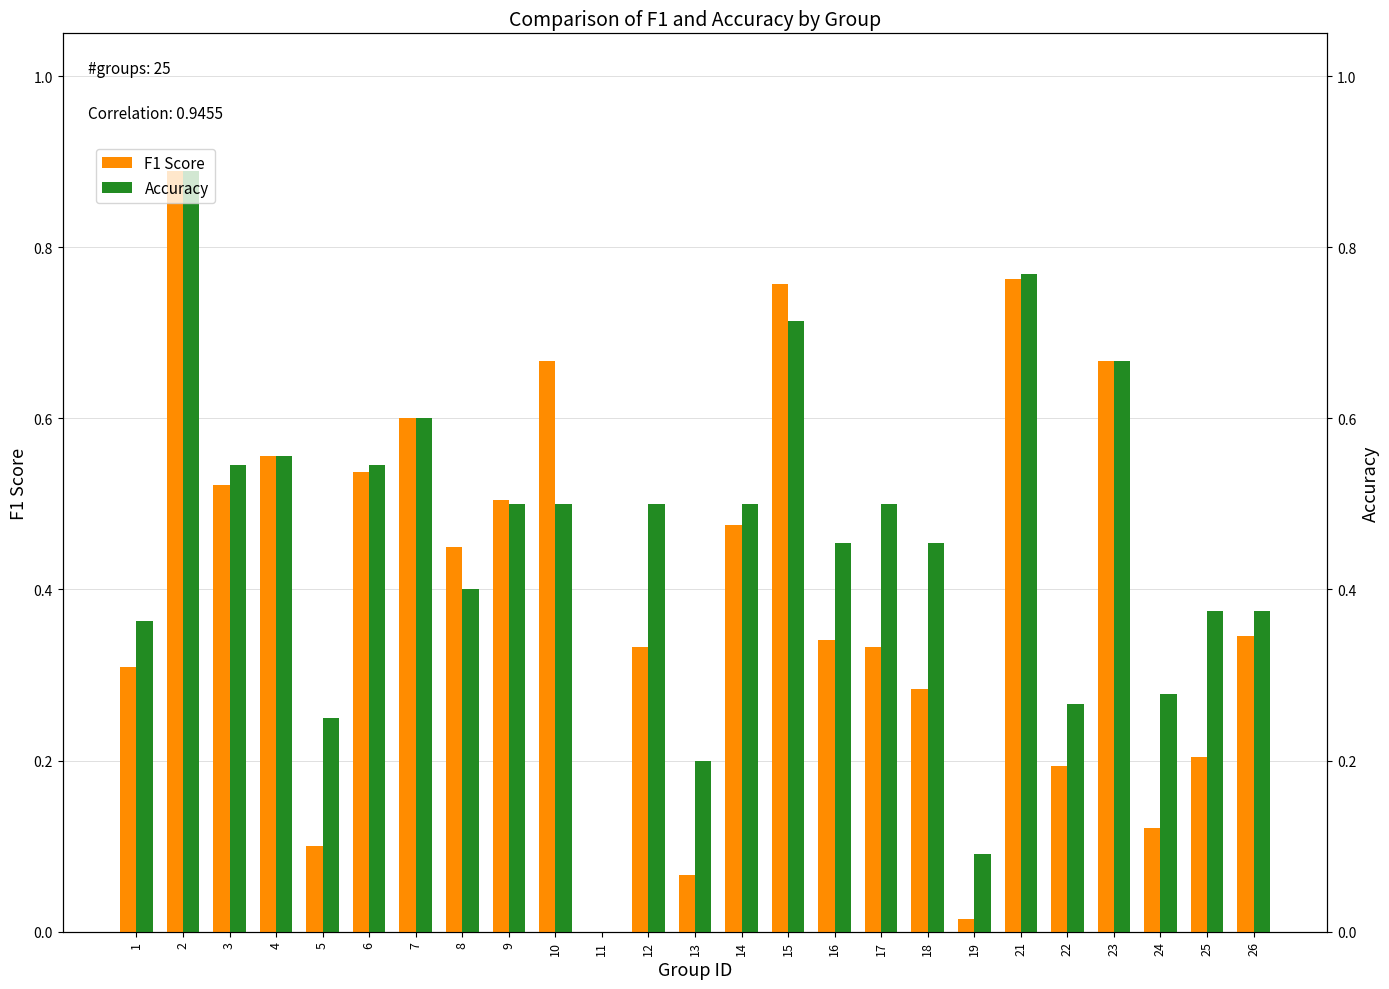

What is the maximum value shown in the chart?

0.9